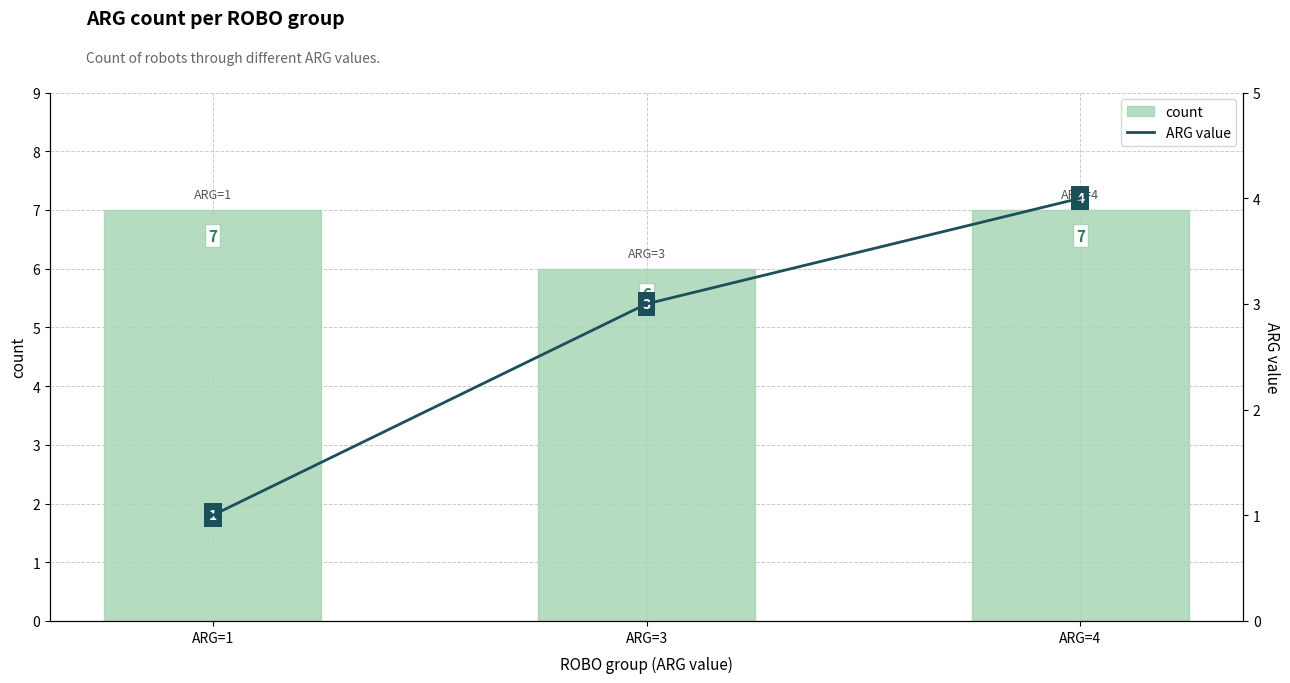

Count the ARG value values in the range 1 to 4.

3